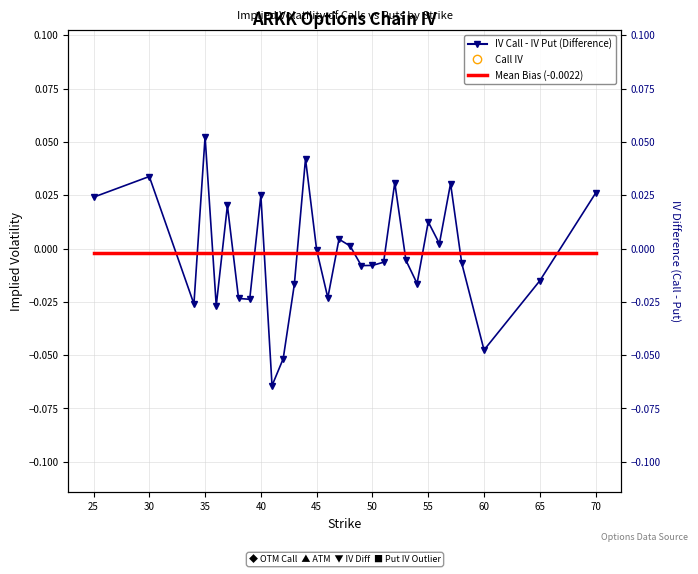

Which series has the largest total across all categories?

Call IV